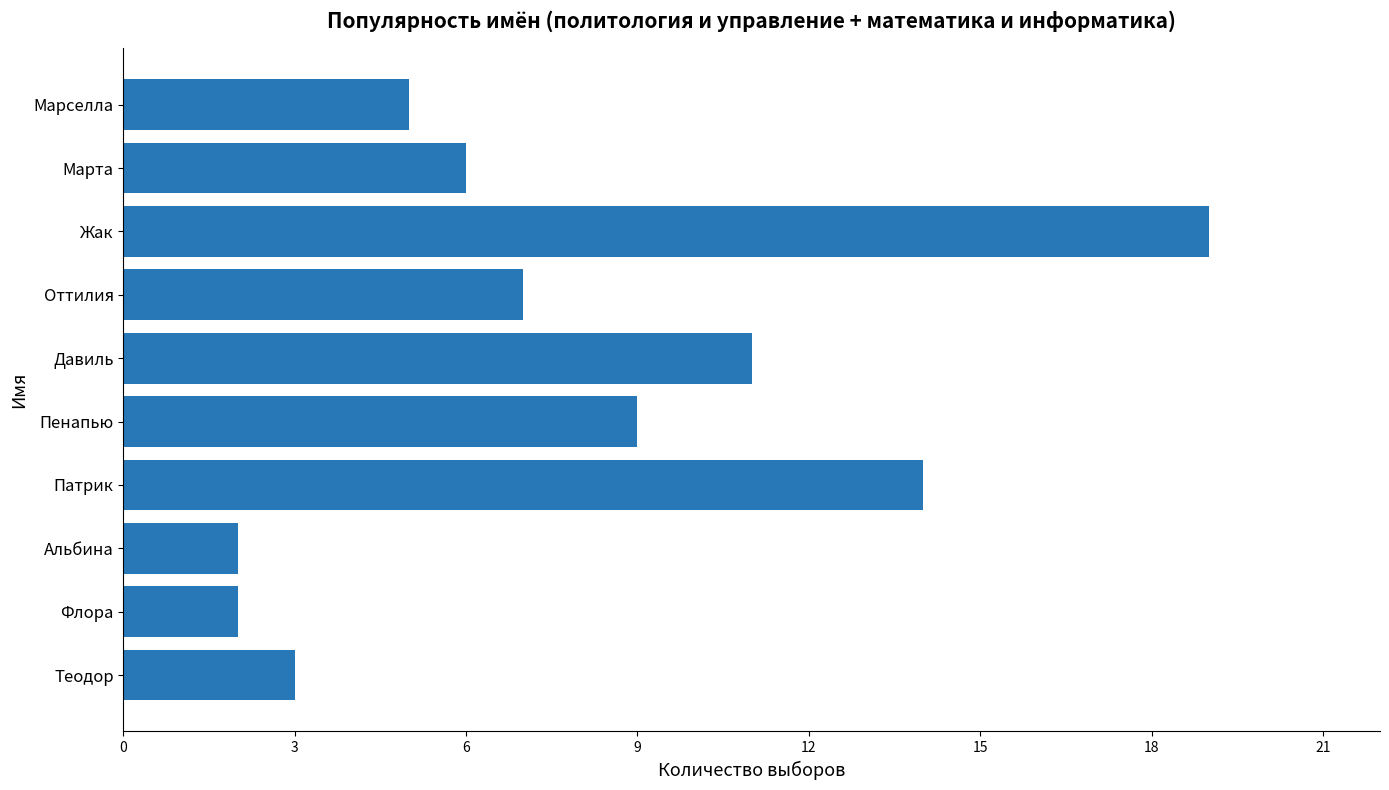

What is the average value?

8